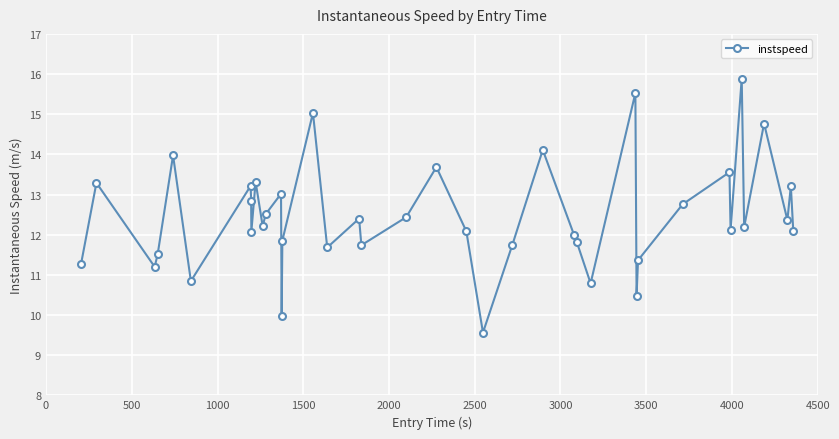

How many lines are shown in the chart?

1